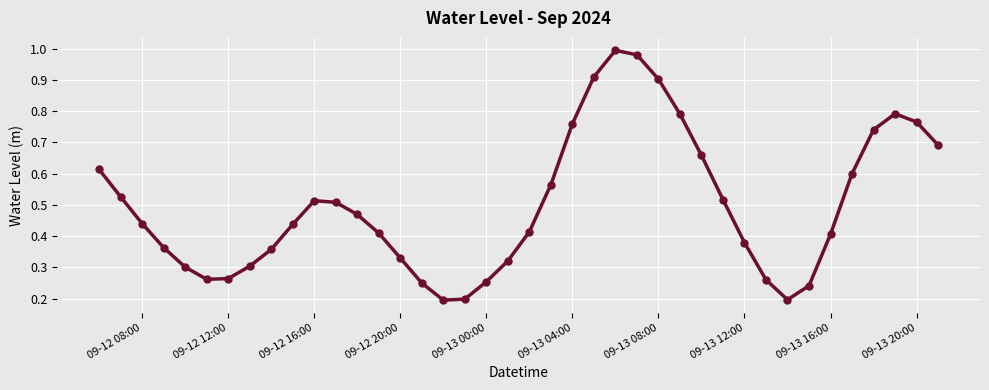

How many points are higher than both their immediate neighbors (excluding endpoints)?

3